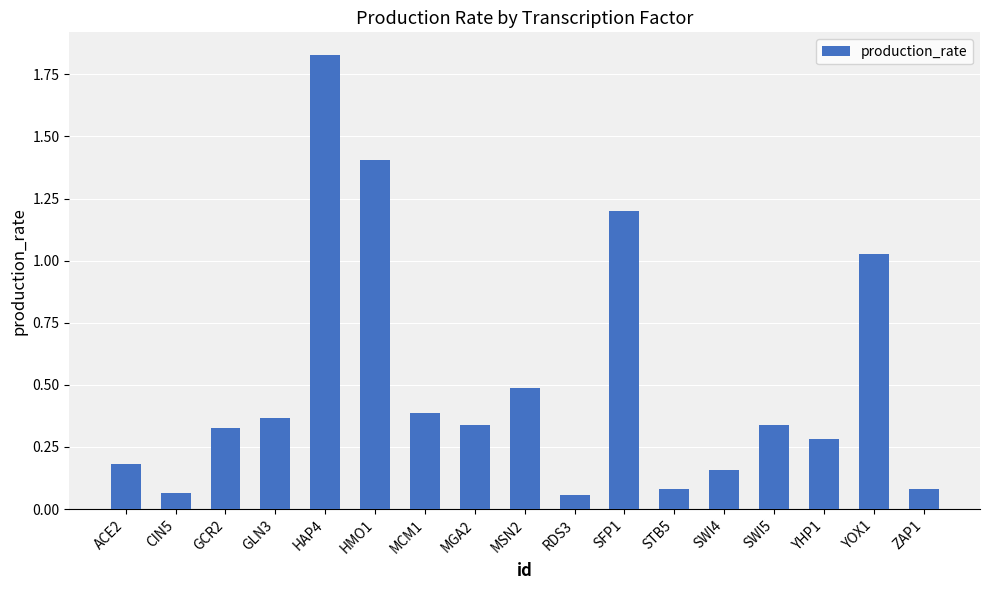

Between HMO1 and GLN3, which is larger?

HMO1